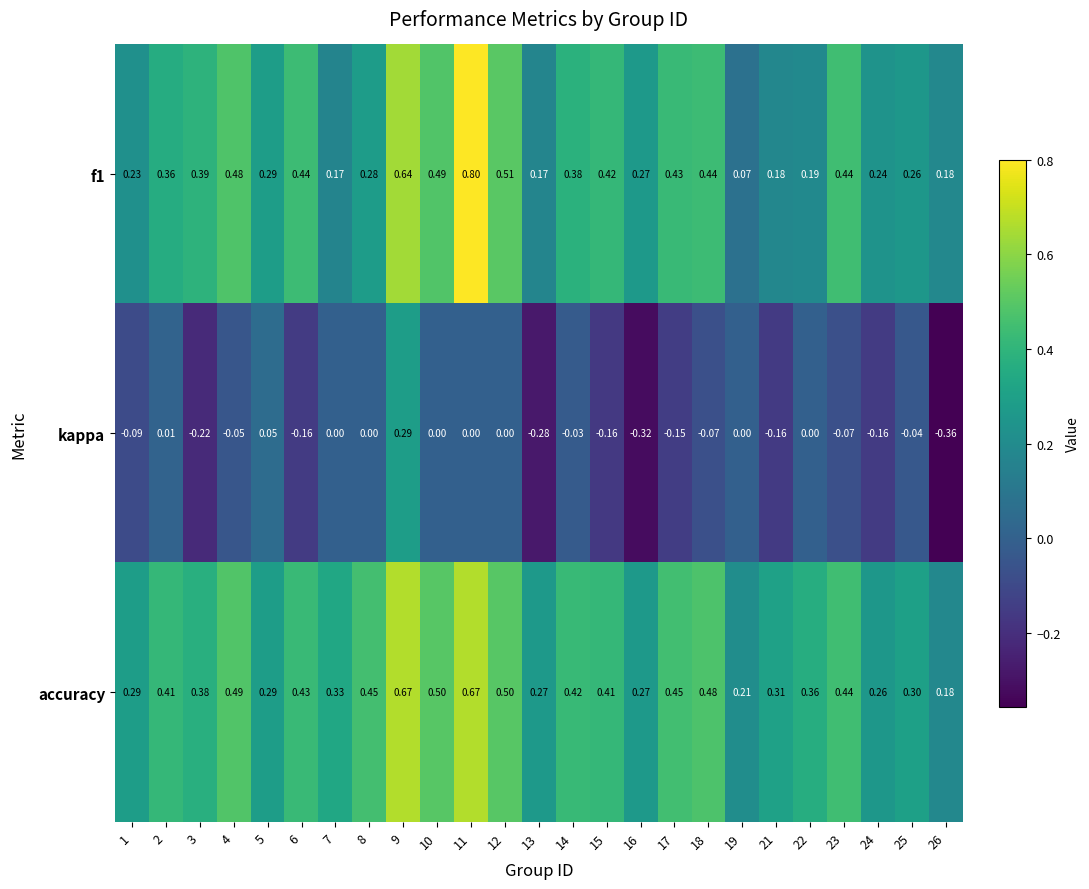

Is the value of kappa at 13 greater than the value of f1 at 1?

No